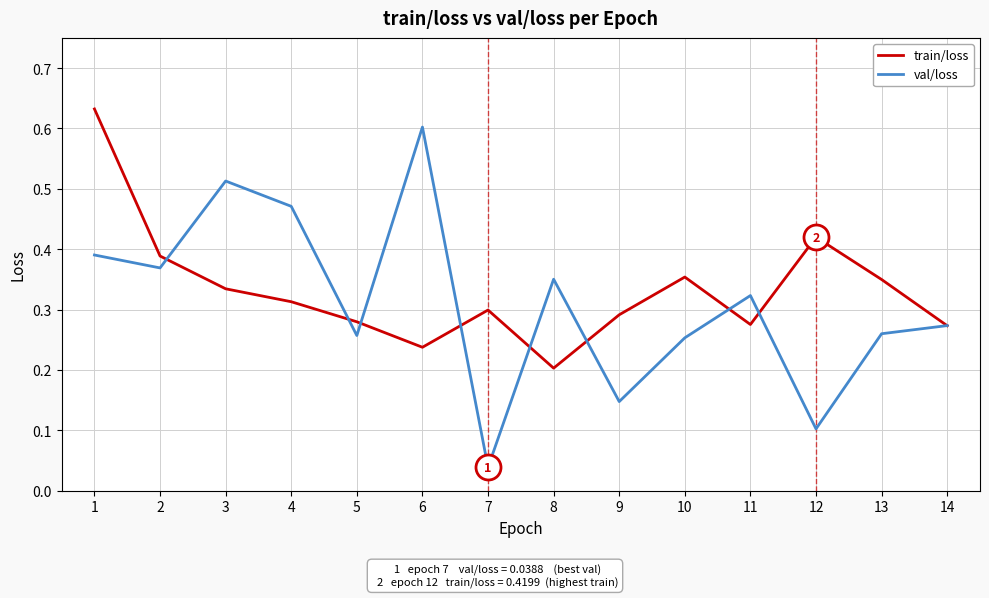

Between 2 and 9, which series saw the biggest shift?

val/loss